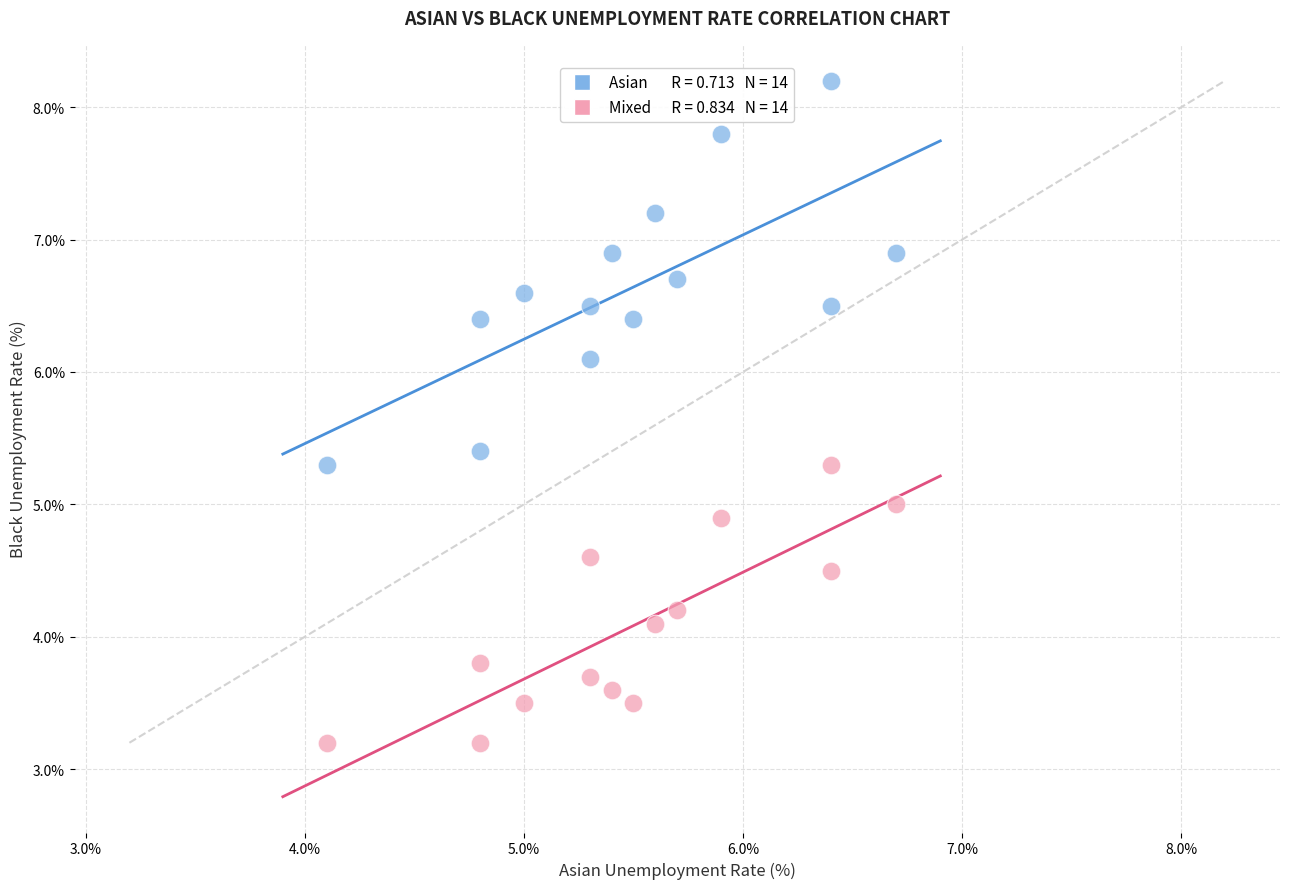

Across all data points, what is the range of Y values (max minus min)?

5.0